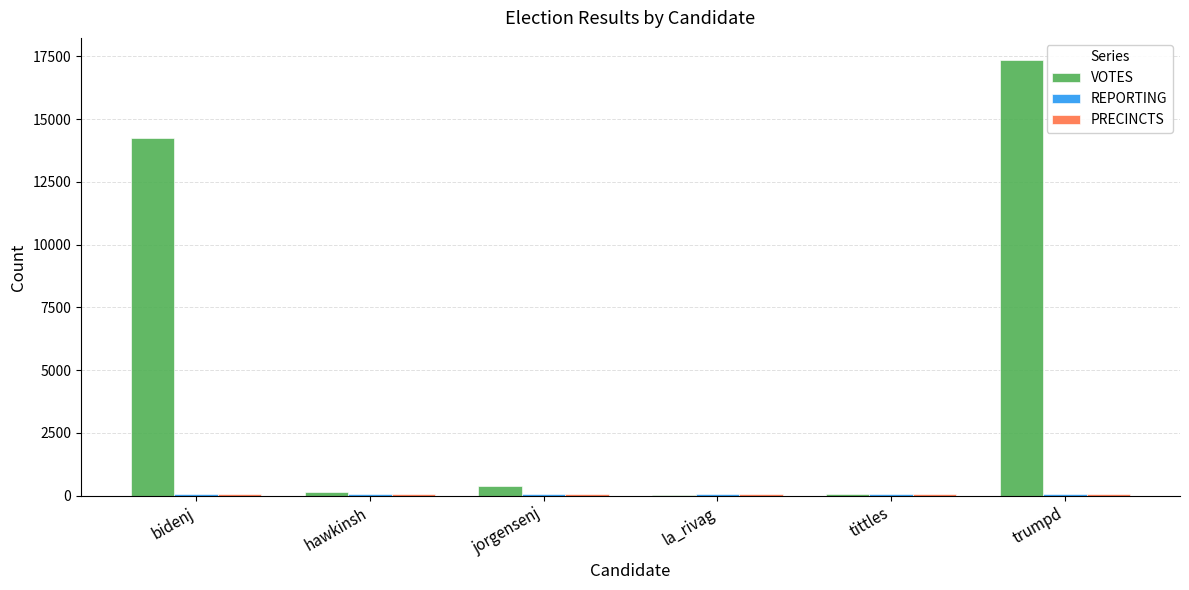

What is the sum of all VOTES values?

32277